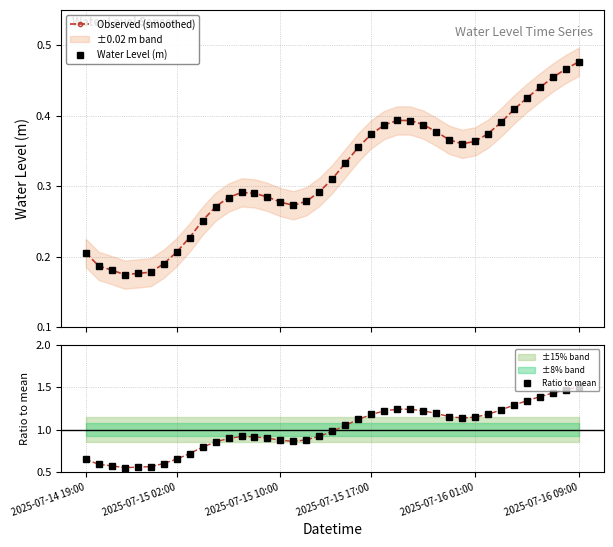

Is it true that the value at 32 is 0.4?

True